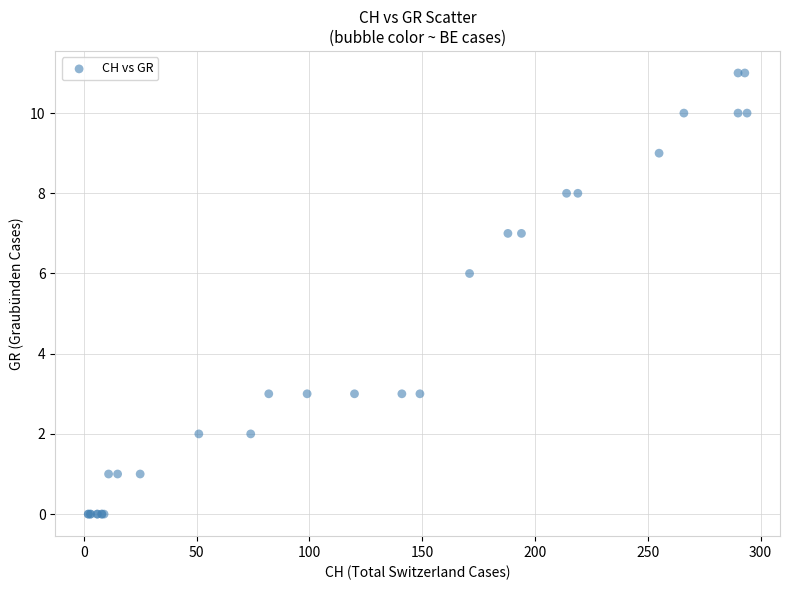

What Y value in the scatter plot is closest to 5?

6